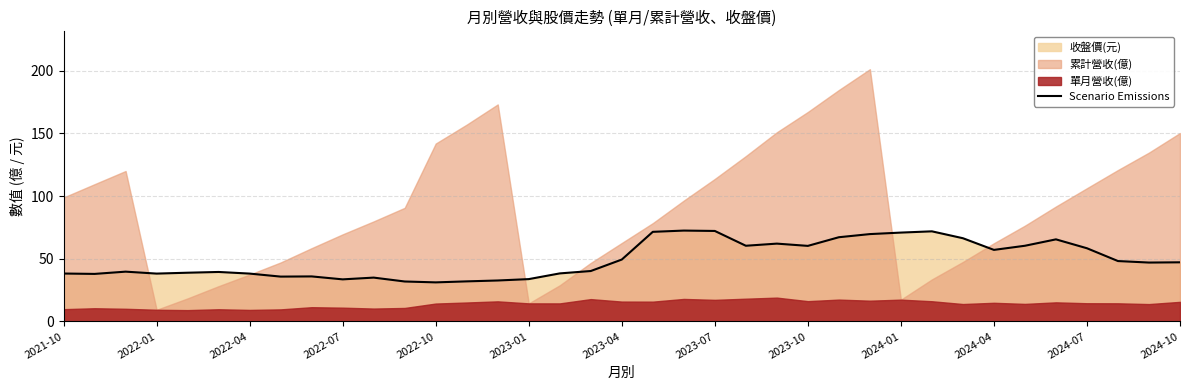

What position from the left is 29?

30